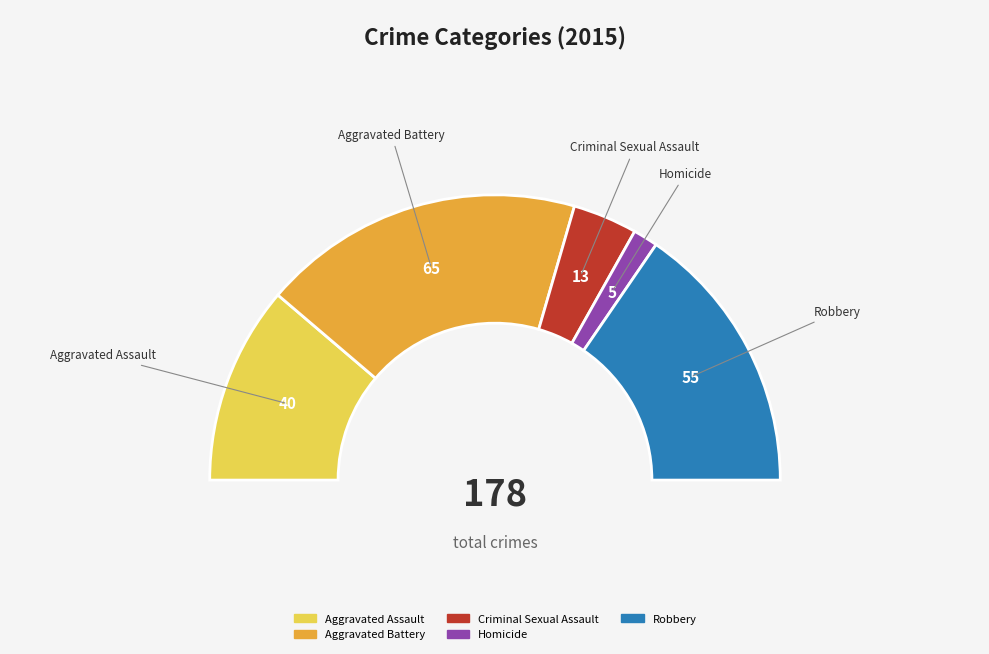

To the nearest percent, what is the difference between the largest and smallest slice percentages?

34%